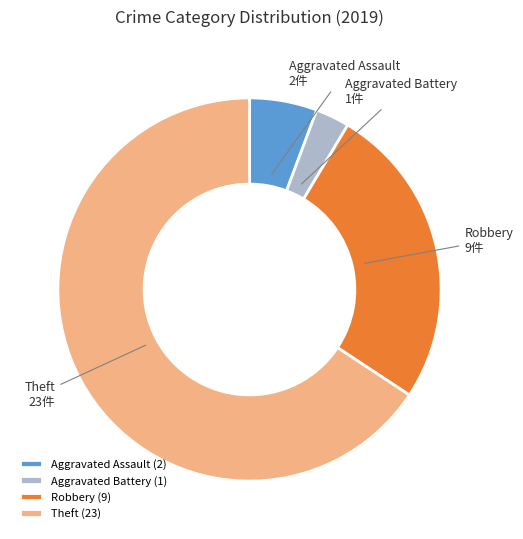

Approximately how many times larger is the value at Aggravated Assault compared to Robbery?

0.2